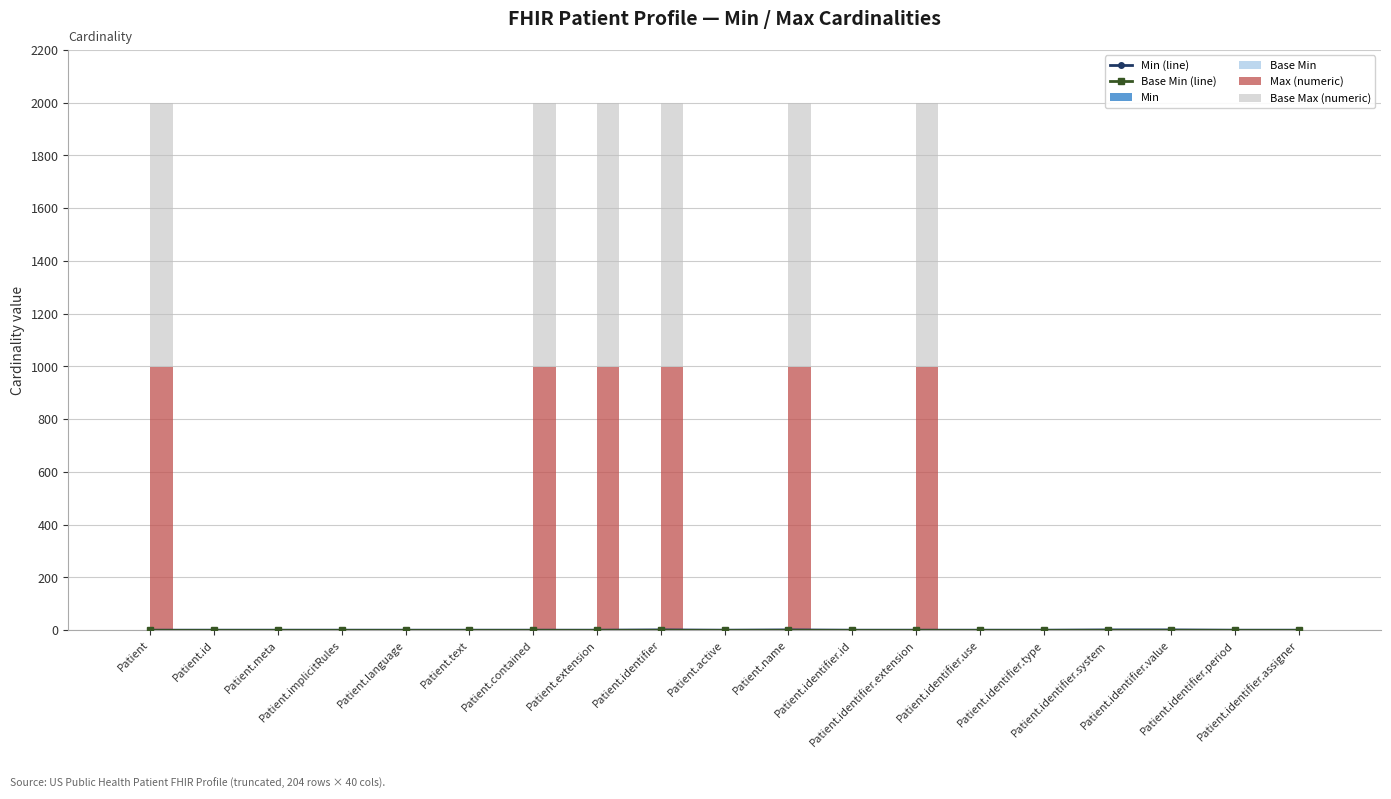

Which series has the largest total across all categories?

Max (numeric)